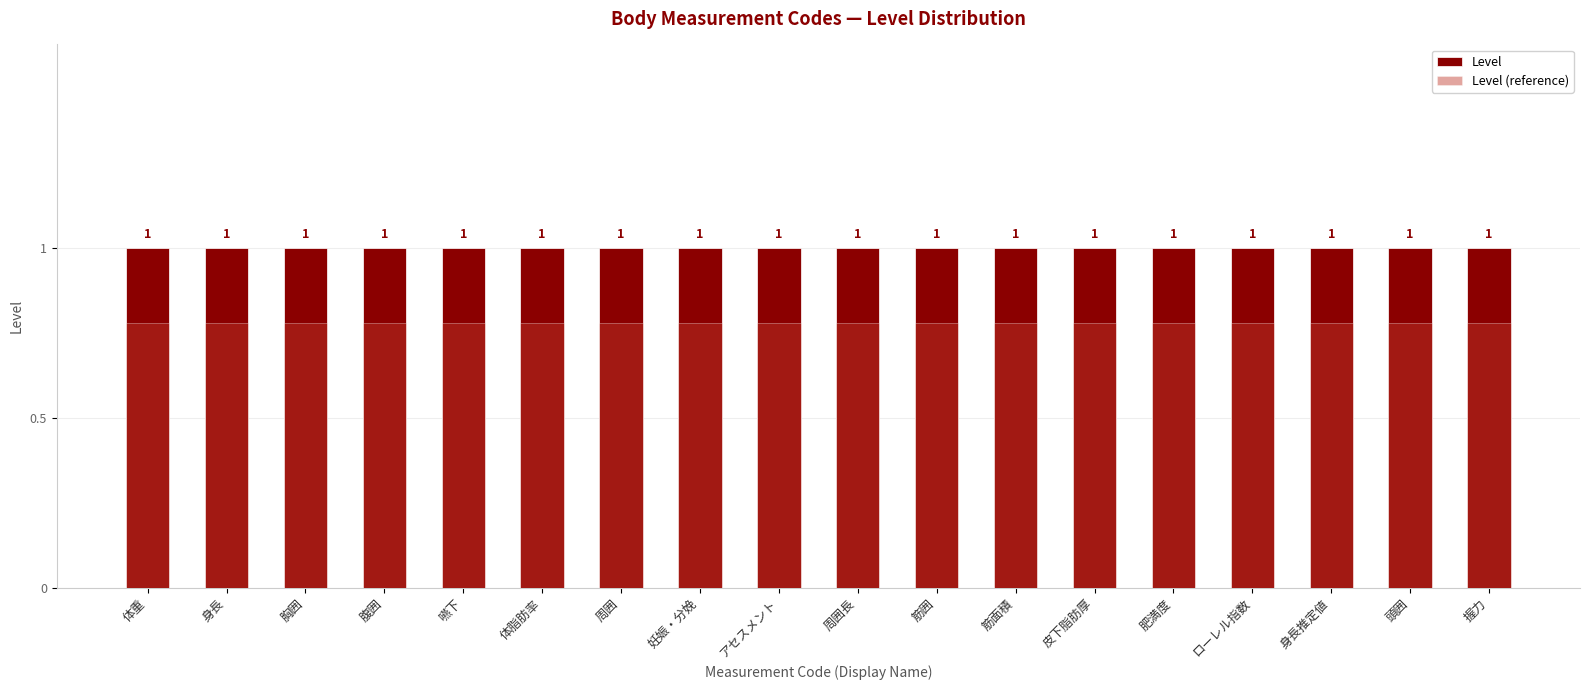

Reading left to right, what are all the values shown in this chart?

Level: 1.0	1.0	1.0	1.0	1.0	1.0	1.0	1.0	1.0	1.0	1.0	1.0	1.0	1.0	1.0	1.0	1.0	1.0
Level (reference): 0.8	0.8	0.8	0.8	0.8	0.8	0.8	0.8	0.8	0.8	0.8	0.8	0.8	0.8	0.8	0.8	0.8	0.8